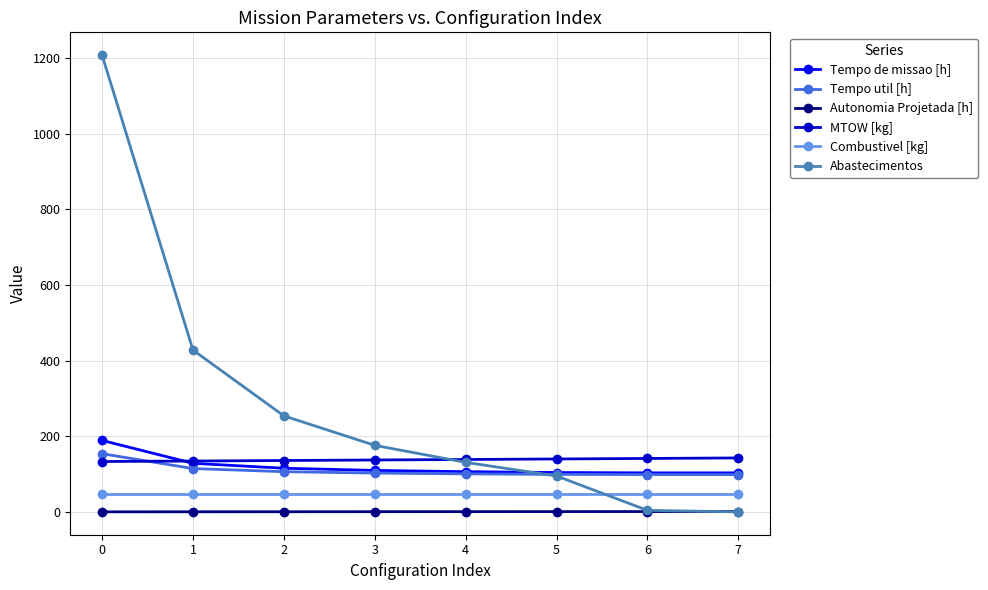

At how many categories does at least one series exceed 1159?

1